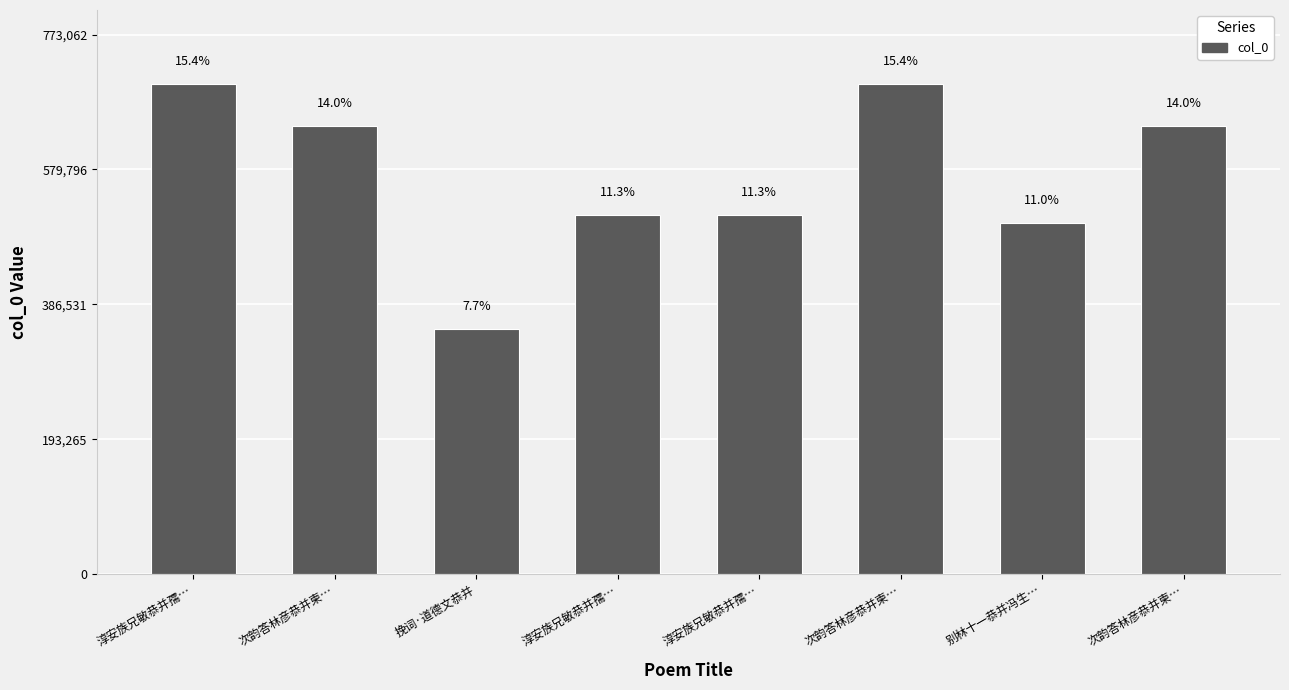

What is the ratio of the value at 淳安族兄敏恭并孺… to the value at 淳安族兄敏恭并孺…?

0.7